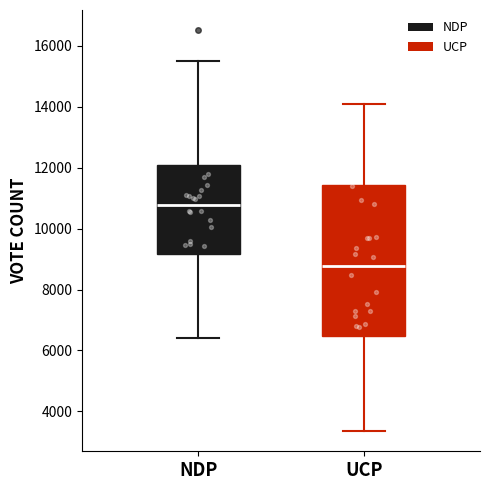

Reading left to right, transcribe this box plot: for each box, give where its median line is, the range the box spans, and where its two whiskers end, as read against the y-axis. The values are not printed on the chart, so give them approximately, as read against the axis.

NDP: median 10800, box 9200 to 12000, whiskers 6400 to 15600
UCP: median 8800, box 6400 to 11400, whiskers 3400 to 14000